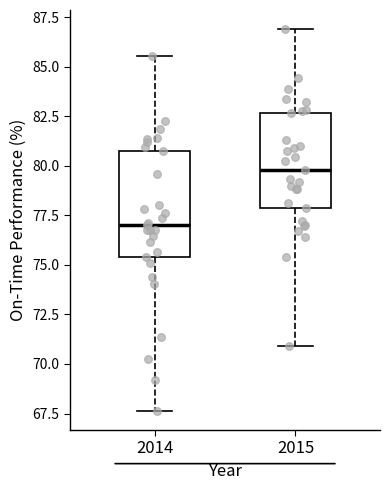

Reading left to right, read every box against the y-axis: the position of its median line, the range the box covers, and the ends of its whiskers. The values are not printed on the chart, so give them approximately, as read against the axis.

2014: median 77.0, box 75.5 to 81.0, whiskers 67.5 to 85.5
2015: median 80.0, box 78.0 to 82.5, whiskers 71.0 to 87.0